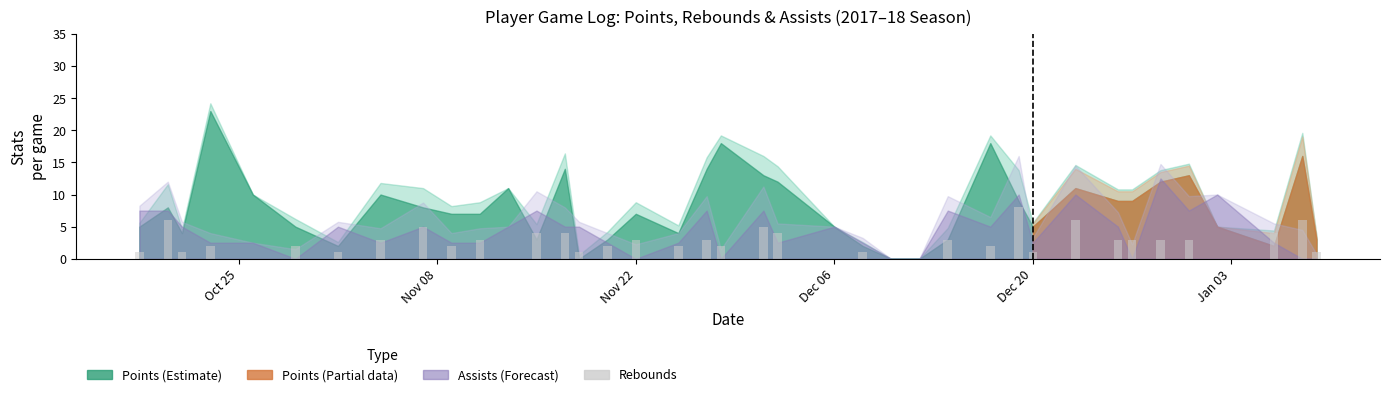

What is the maximum value shown in the chart?

8